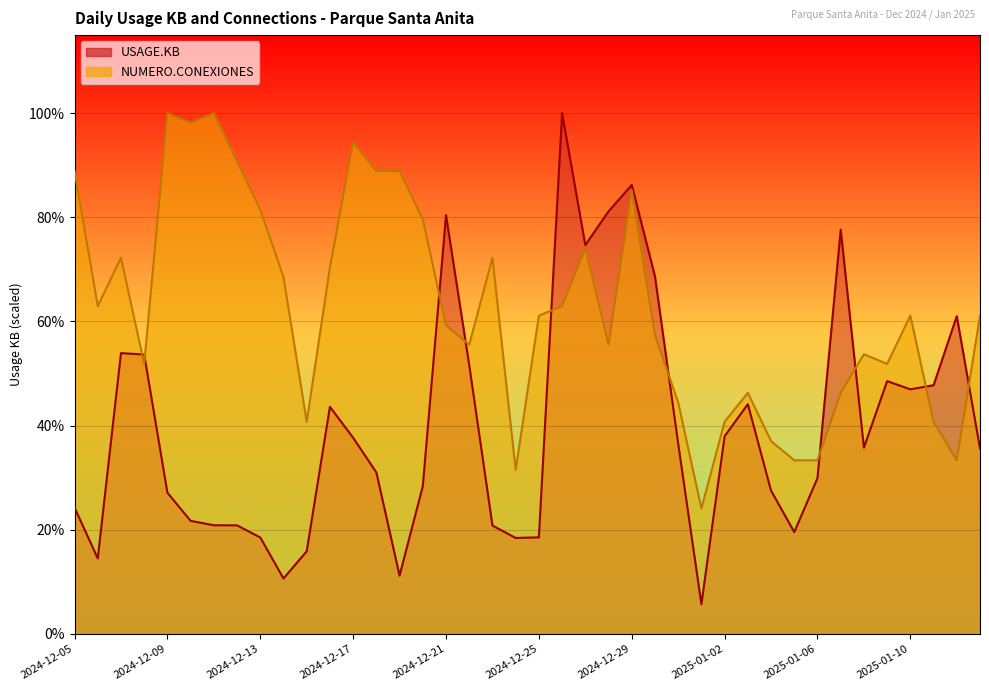

Where is NUMERO.CONEXIONES nearest to the value 3150160?

2024-12-25